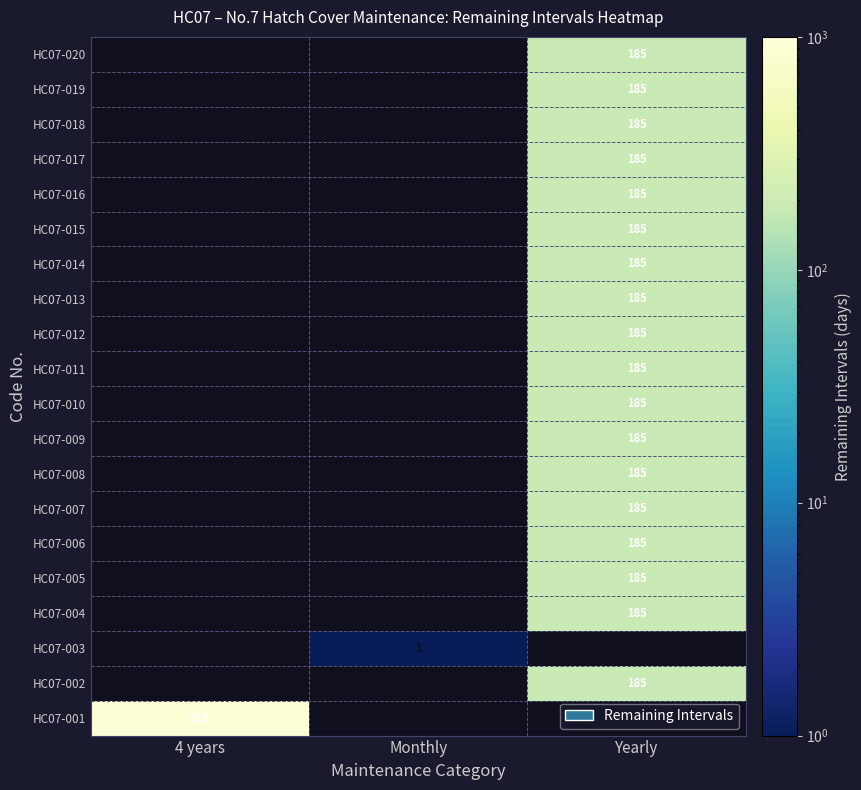

The HC07-018 series shows 278 at Yearly. True or false?

False